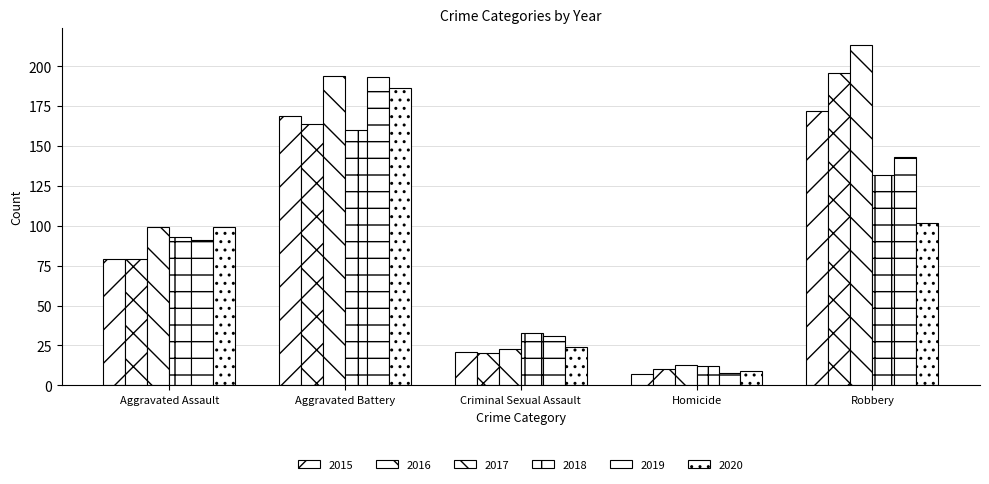

How many categories are shown in the chart?

5